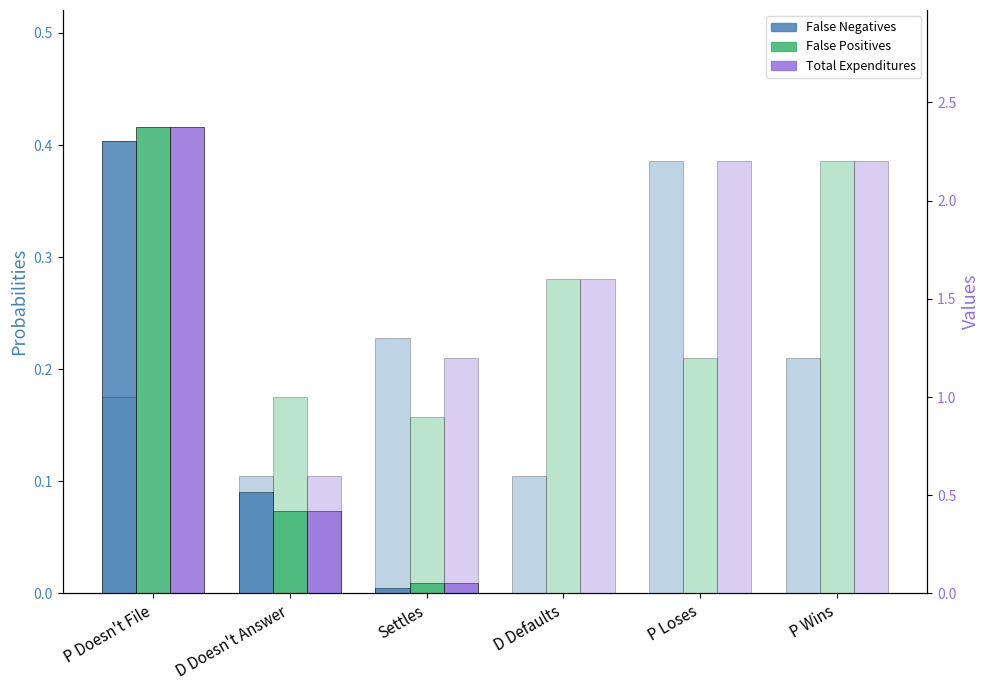

What is the label of the 1st bar from the left?

P Doesn't File